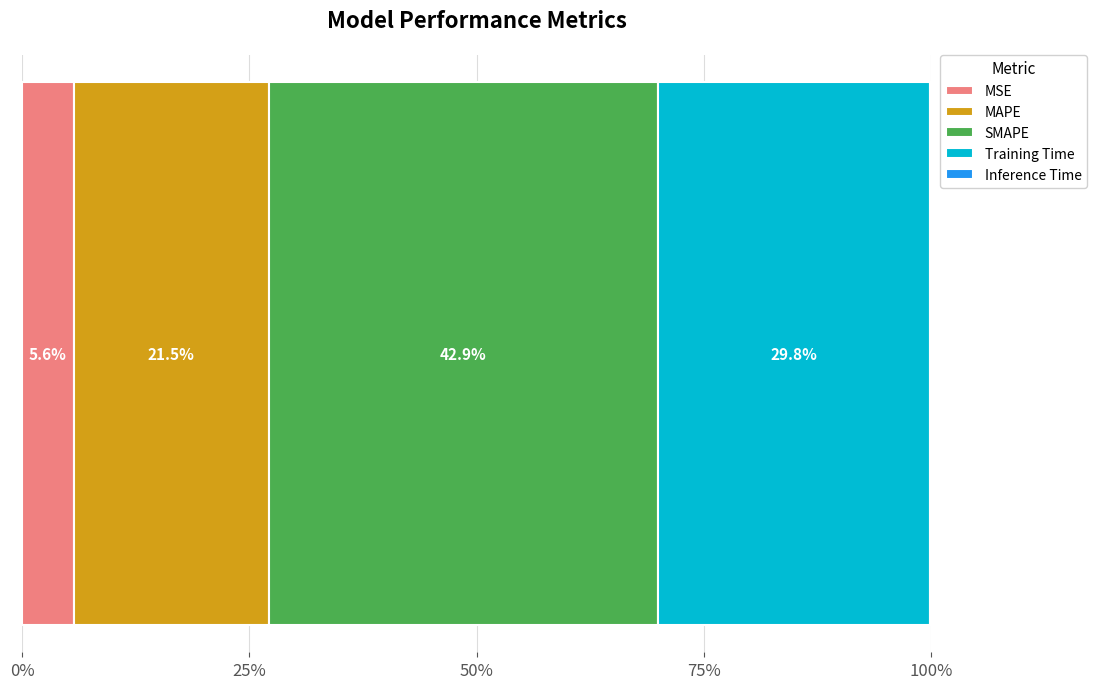

What position from the left is SMAPE?

3